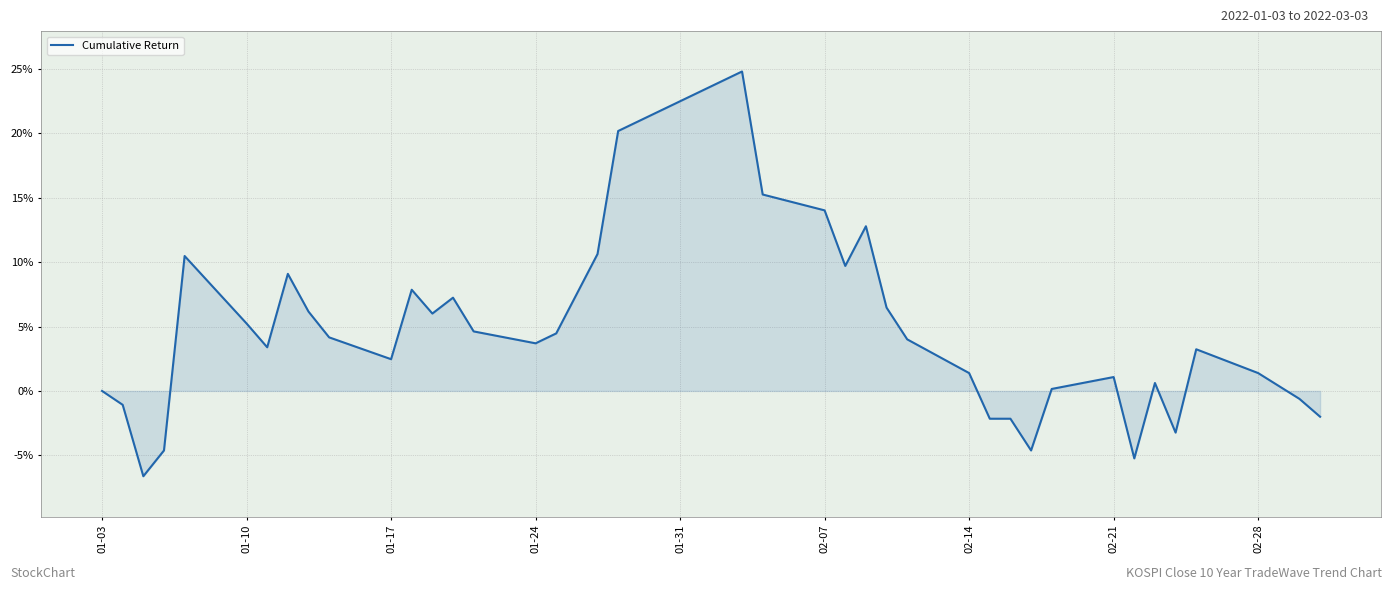

Is this an area chart (filled region under the line)?

Yes